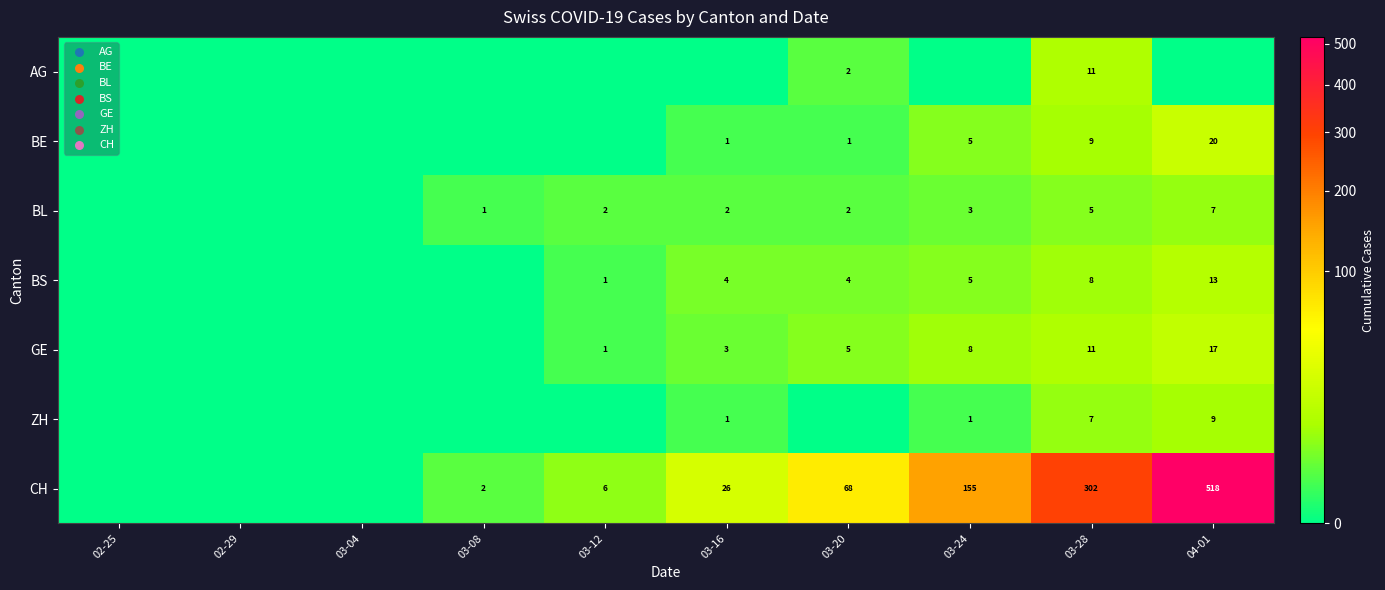

How many series are shown in this chart?

7